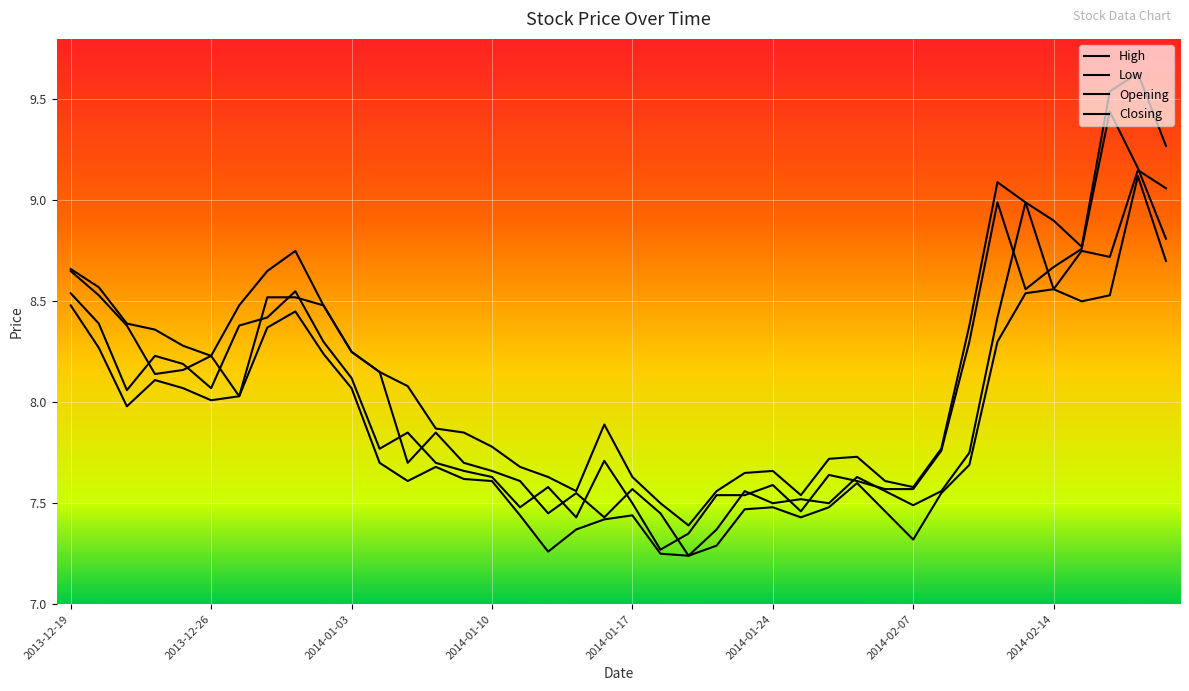

Which series has the largest total across all categories?

High